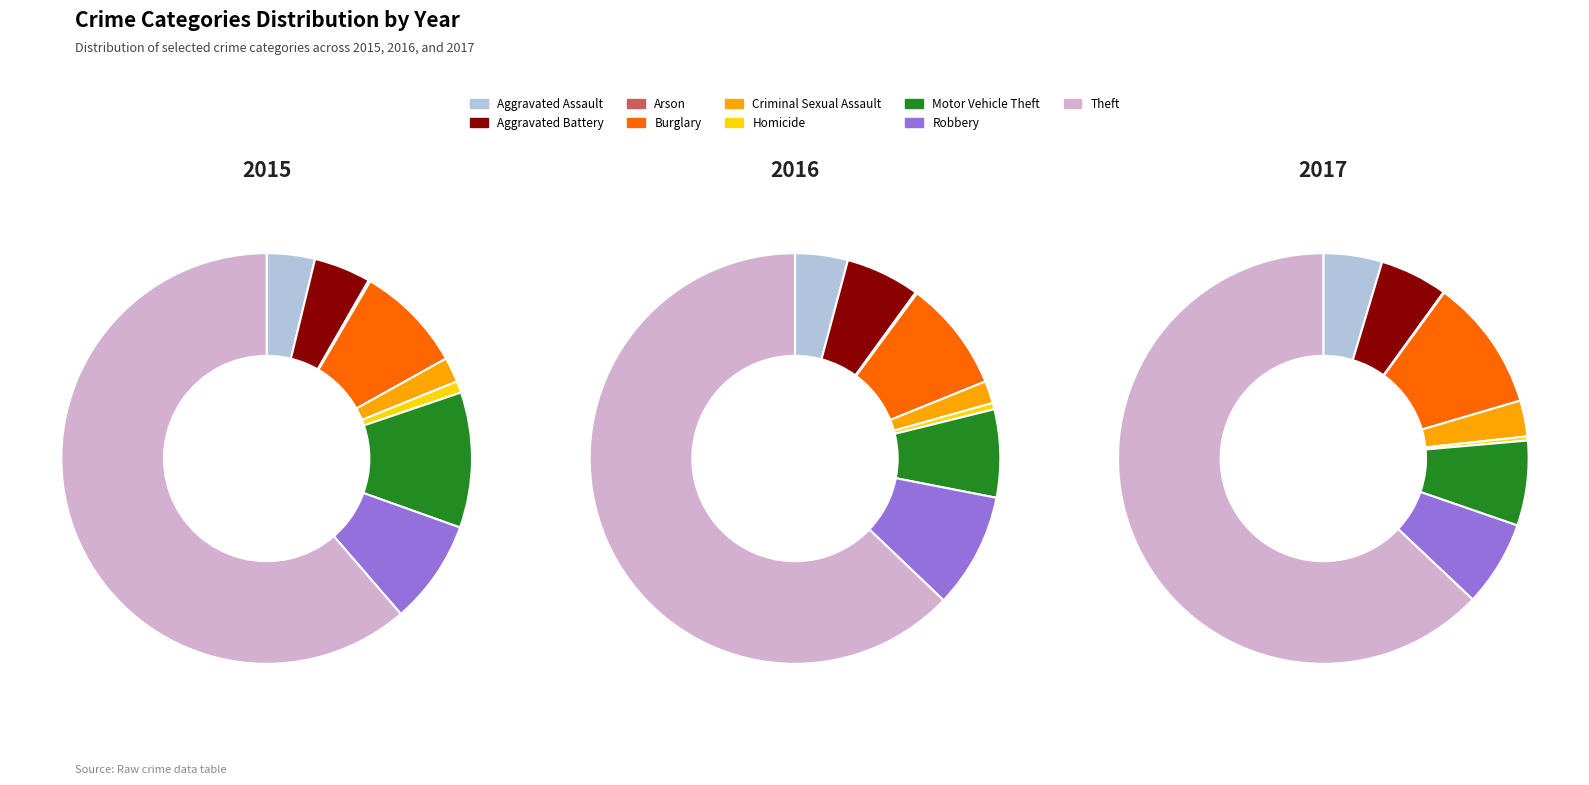

Which category has the biggest portion of the pie?

Theft